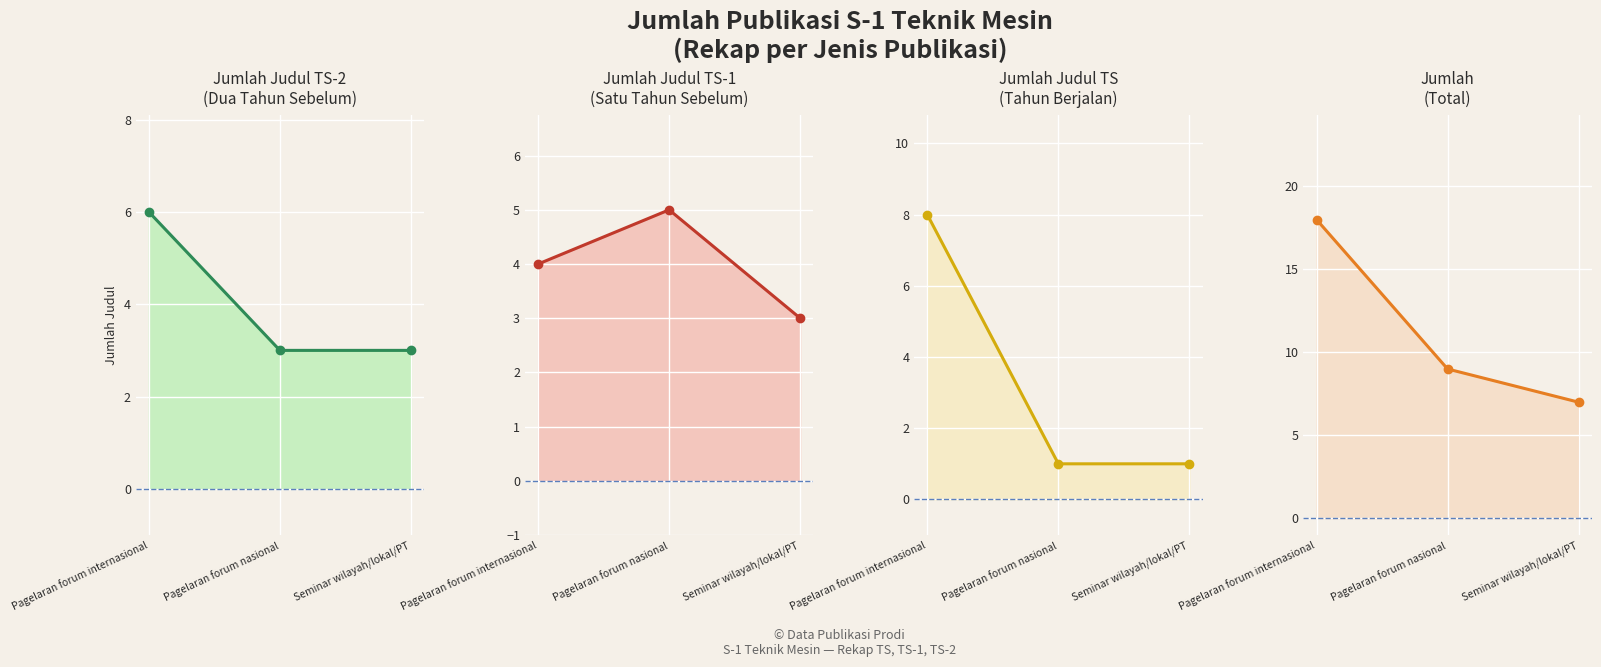

Which series has the widest spread of values?

Jumlah